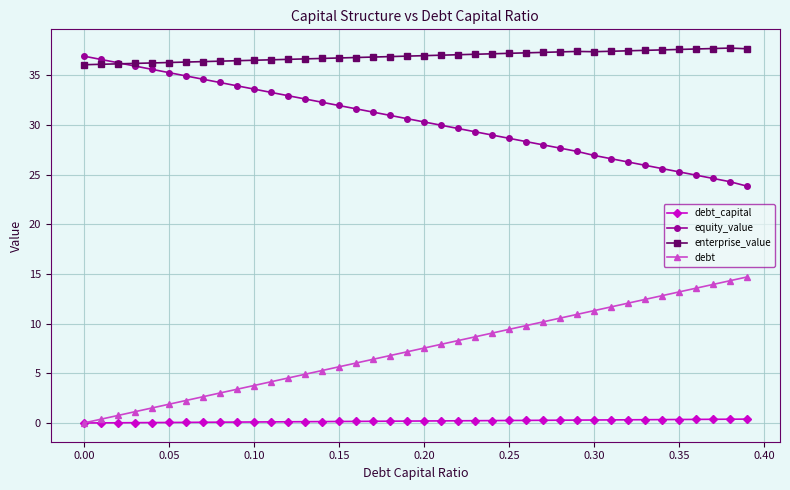

List the series in order of their overall mean, lowest first.

debt_capital, debt, equity_value, enterprise_value